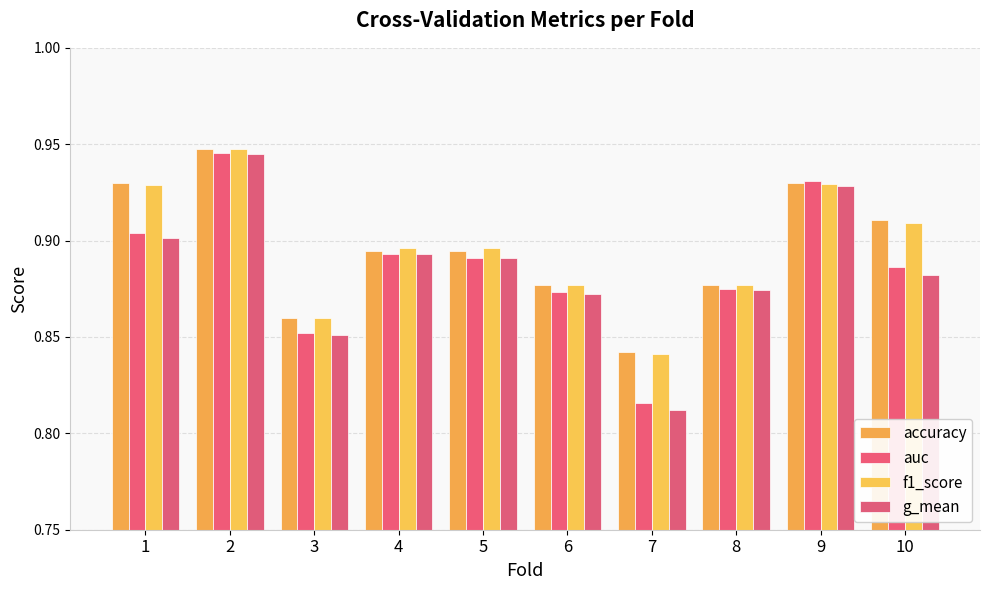

At 5, list the series in order from largest to smallest.

f1_score, accuracy, auc, g_mean